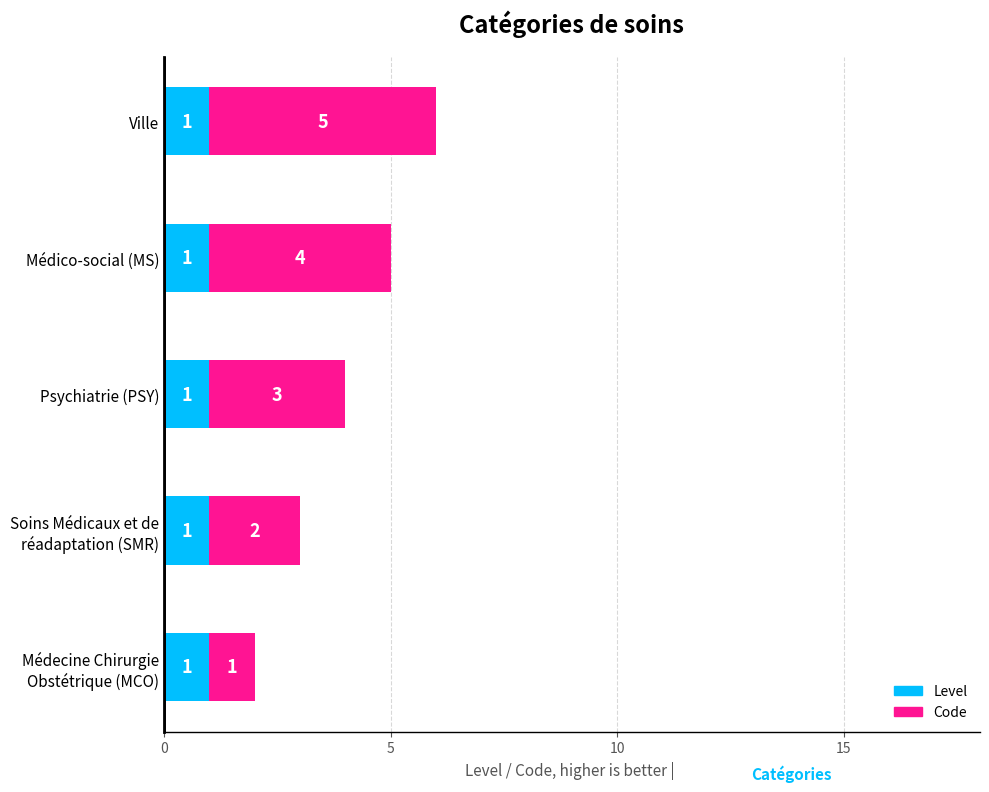

The Level series shows 1 at Médico-social (MS). True or false?

True